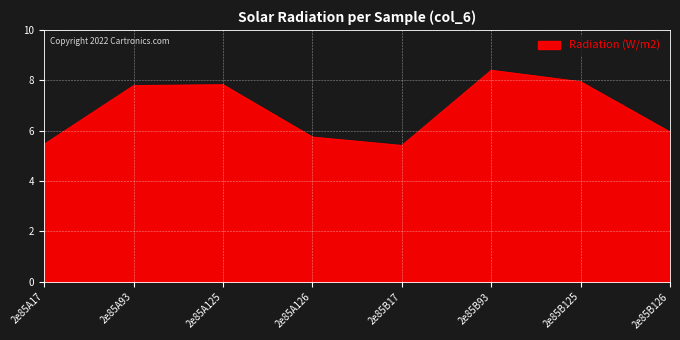

True or false: the data shows 1.5 at 2e85A126.

False